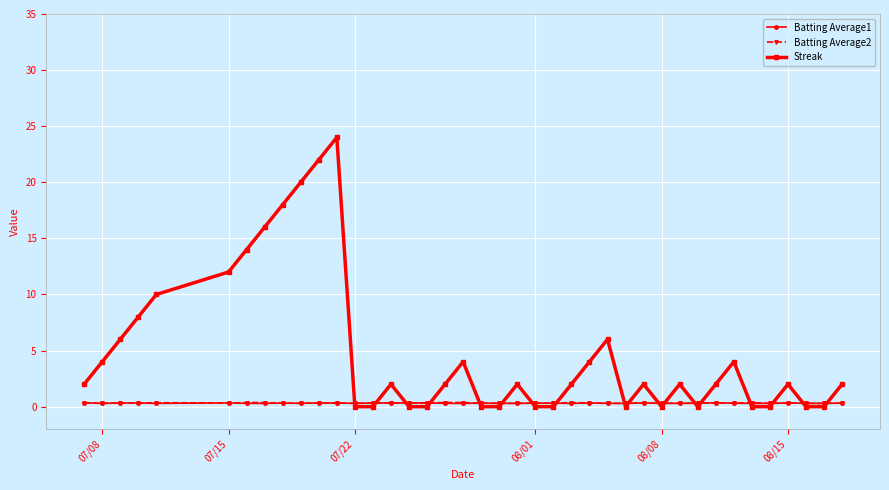

How many categories are shown in the chart?

40